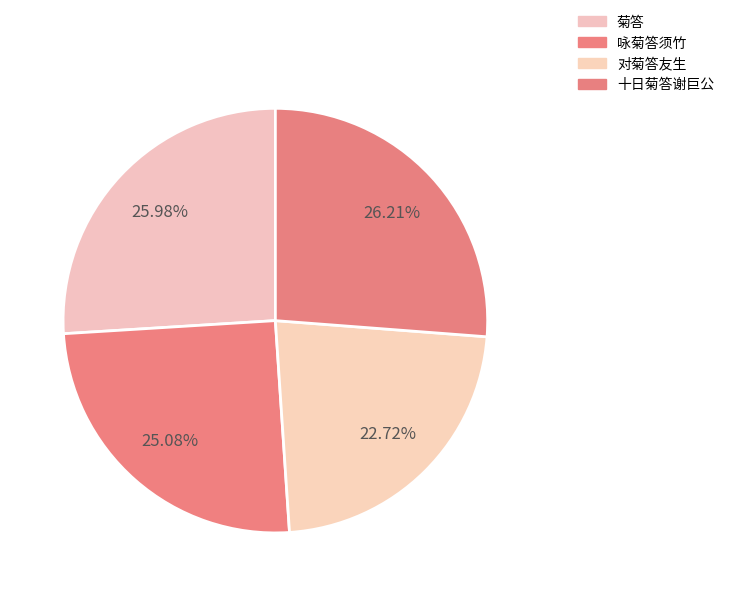

How many slices are in this pie chart?

4